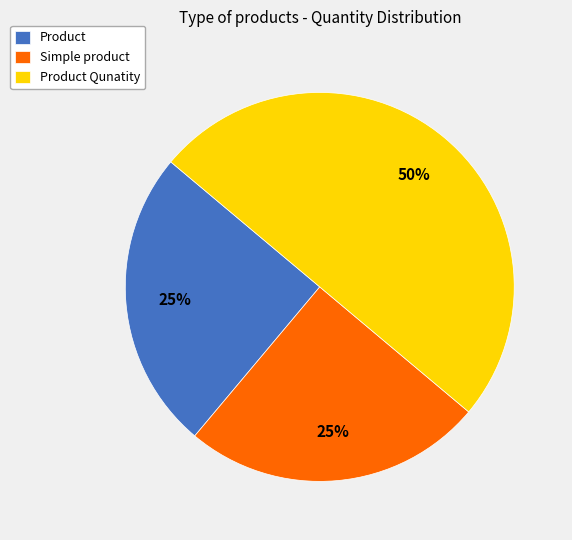

Count the number of slices in the pie.

3